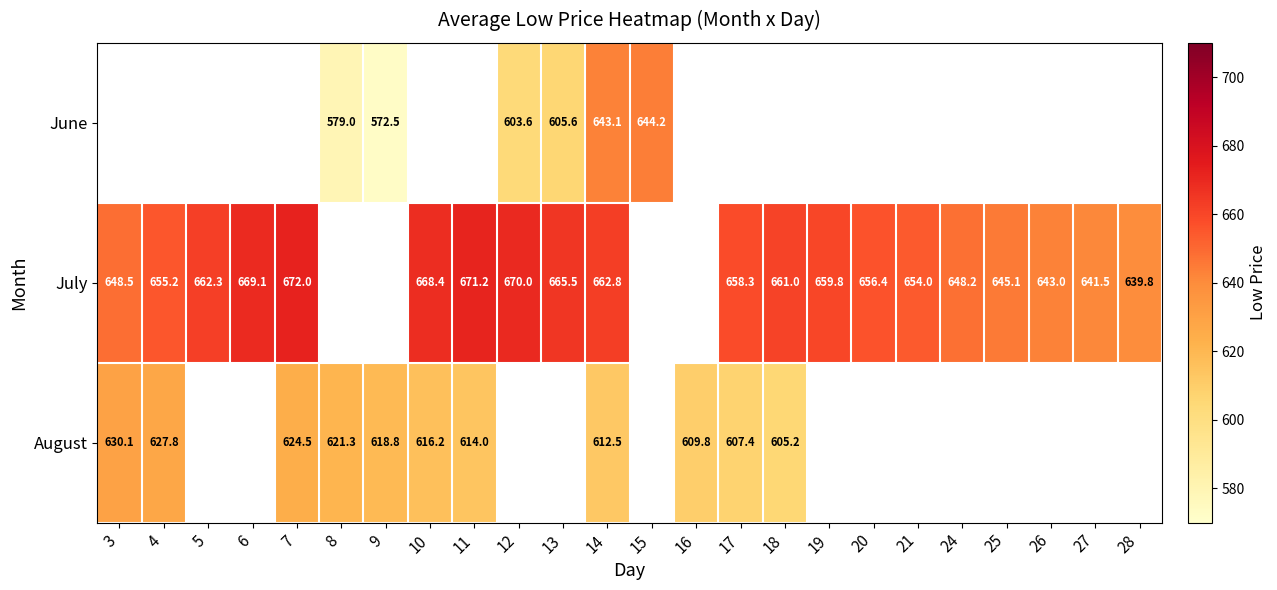

Is it true that June equals 786.0 at 9?

False